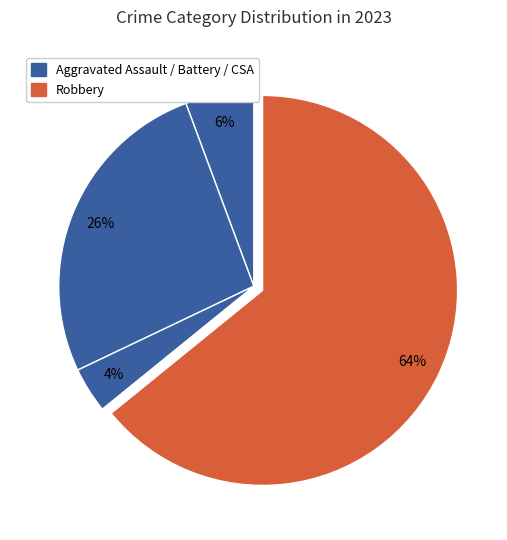

To the nearest percent, what is the difference between the largest and smallest slice percentages?

60%